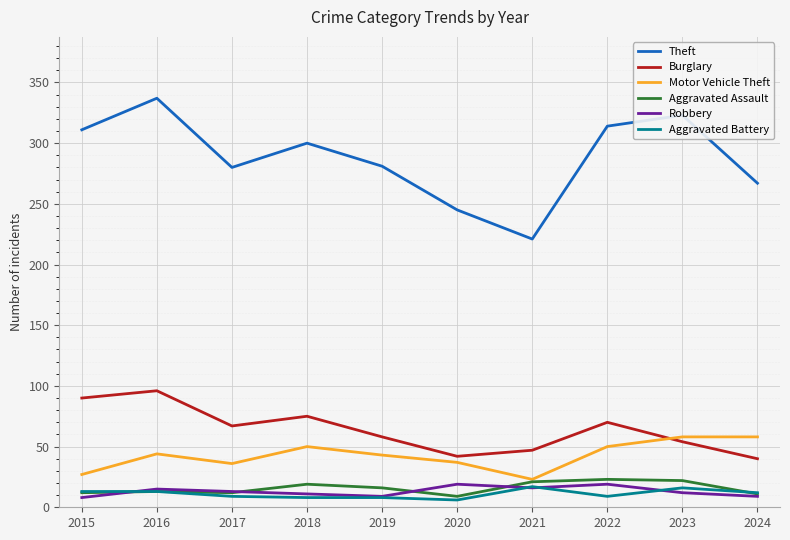

At which category does Motor Vehicle Theft reach its first local peak?

2016